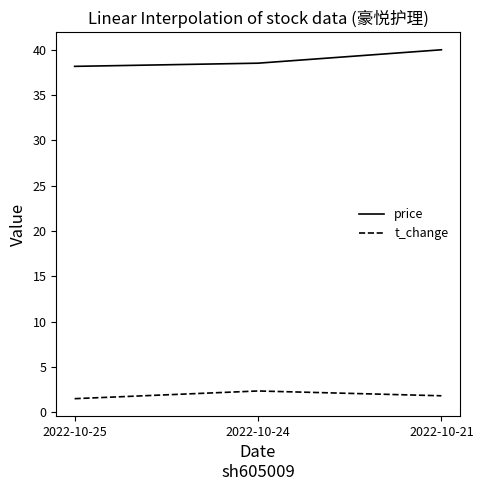

Which series has the widest spread of values?

price